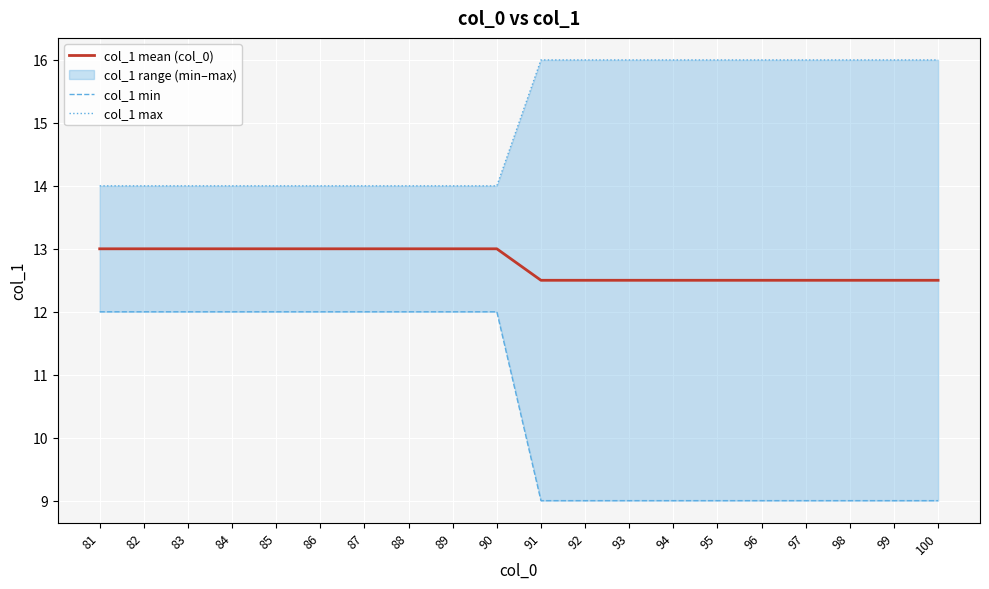

Reading right to left, transcribe all the data shown in this chart.

col_1 mean (col_0): 12.5	12.5	12.5	12.5	12.5	12.5	12.5	12.5	12.5	12.5	13.0	13.0	13.0	13.0	13.0	13.0	13.0	13.0	13.0	13.0
col_1 min: 9.0	9.0	9.0	9.0	9.0	9.0	9.0	9.0	9.0	9.0	12.0	12.0	12.0	12.0	12.0	12.0	12.0	12.0	12.0	12.0
col_1 max: 16.0	16.0	16.0	16.0	16.0	16.0	16.0	16.0	16.0	16.0	14.0	14.0	14.0	14.0	14.0	14.0	14.0	14.0	14.0	14.0